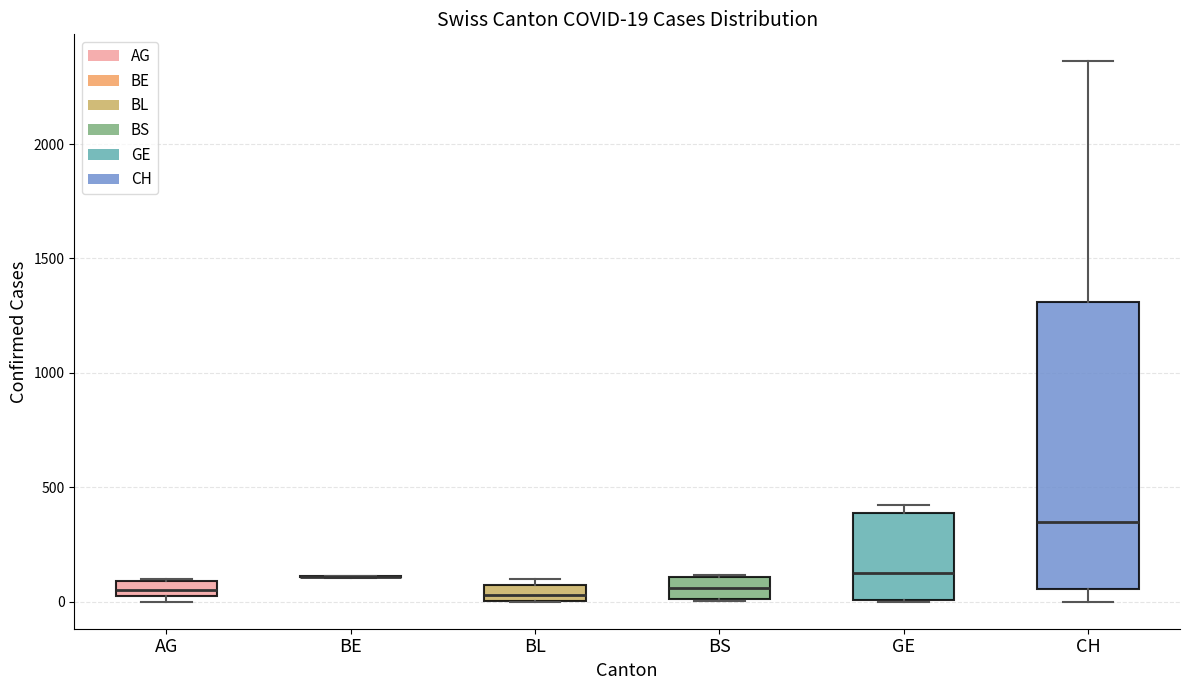

Comparing the boxes themselves (not the whiskers), which one is the tallest?

CH